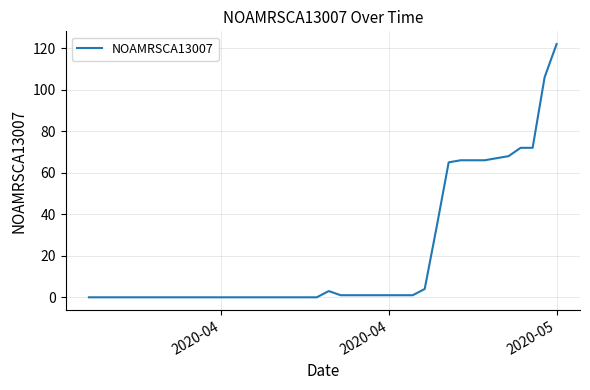

What is the difference between the maximum and minimum values?

122